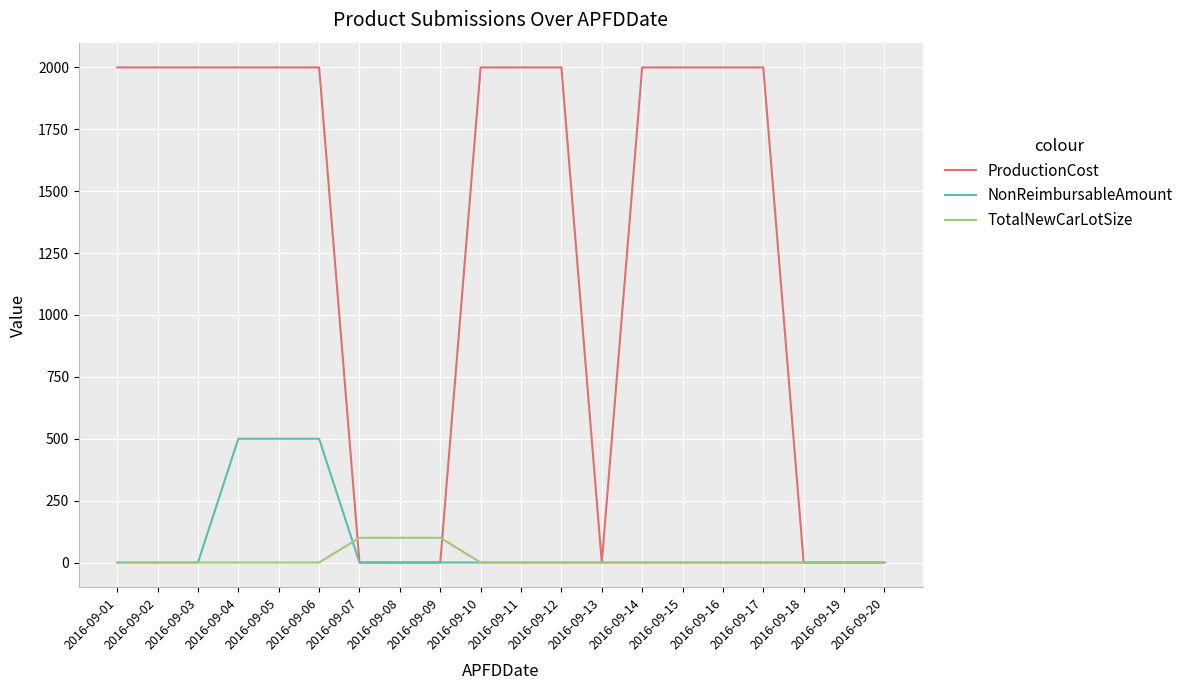

Does the chart display data point markers on the line(s)?

No